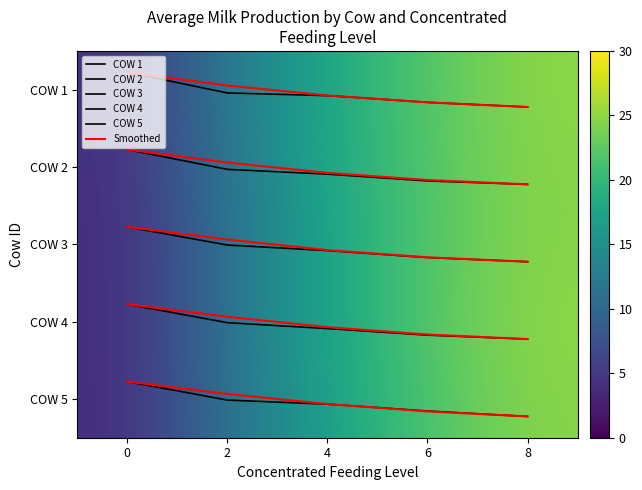

What is the difference between the COW 1 values at 2 and 0?

0.3